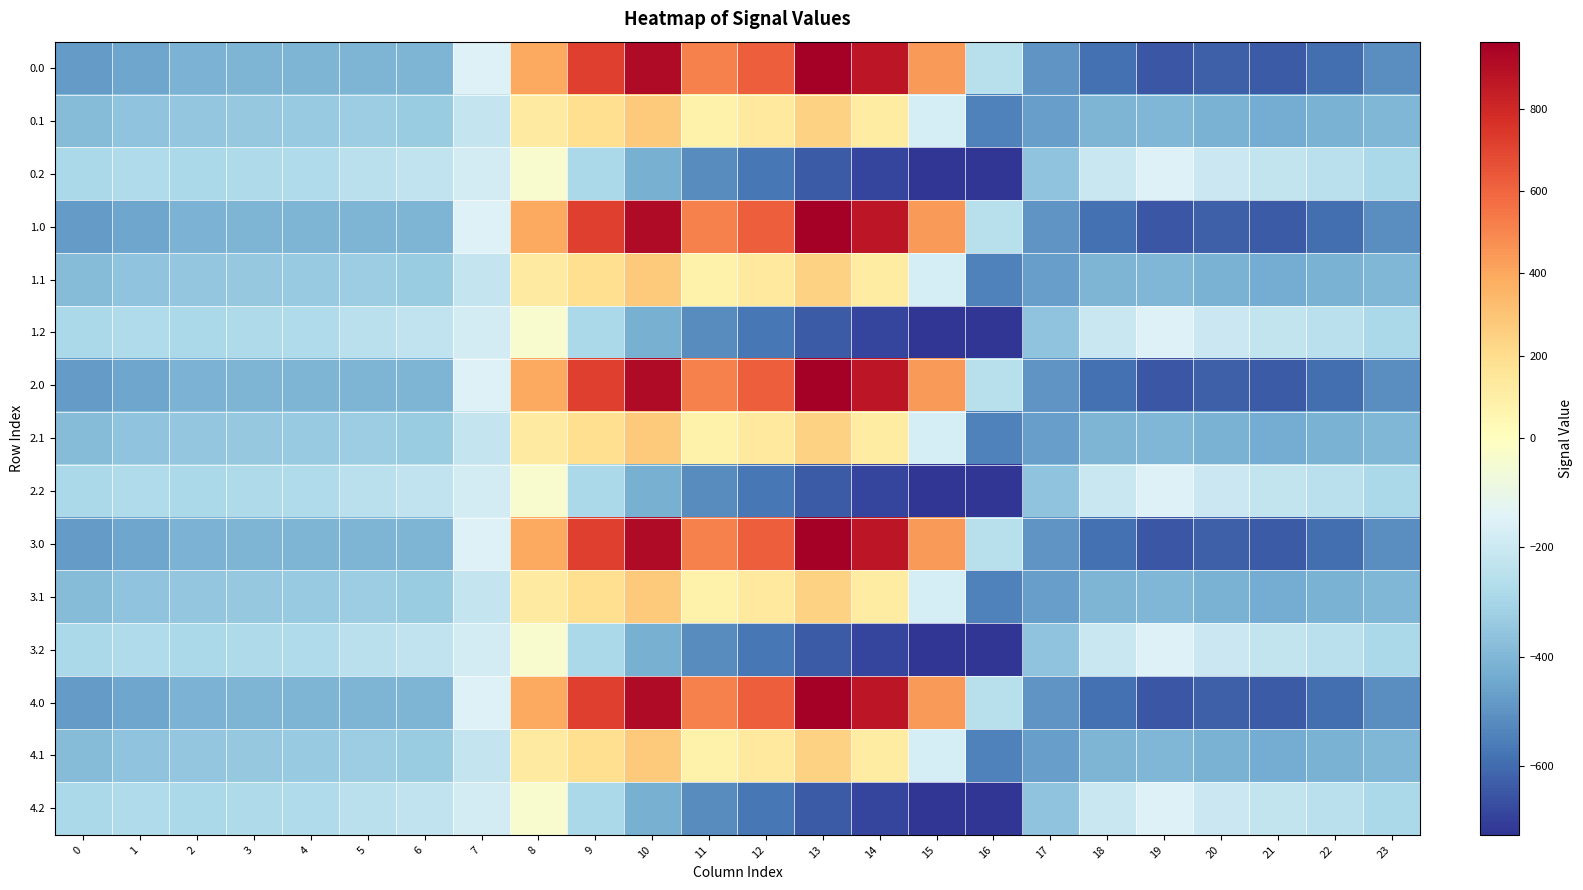

At how many categories does at least one series exceed 133?

8